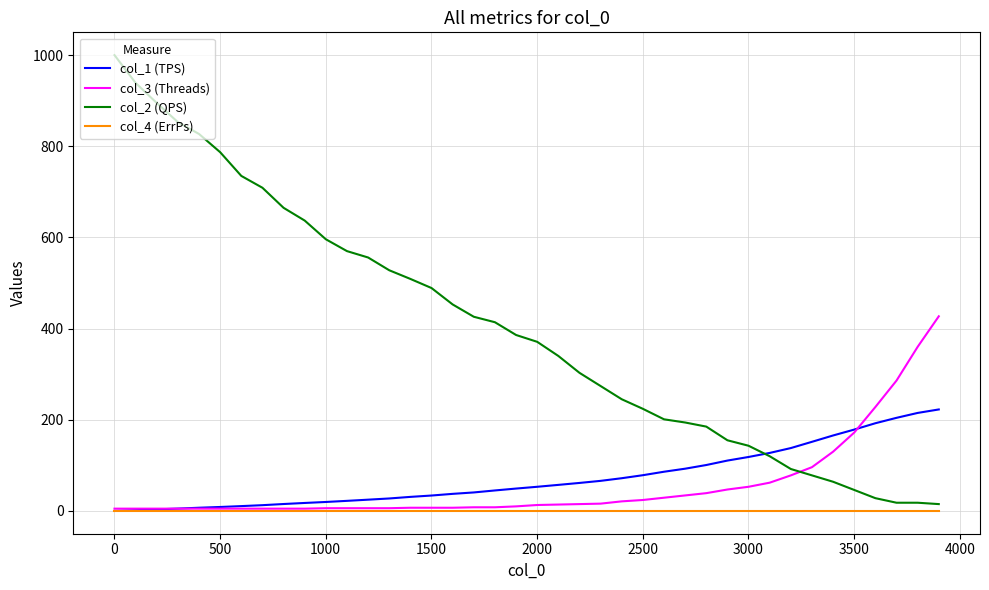

Which series has the widest spread of values?

col_2 (QPS)